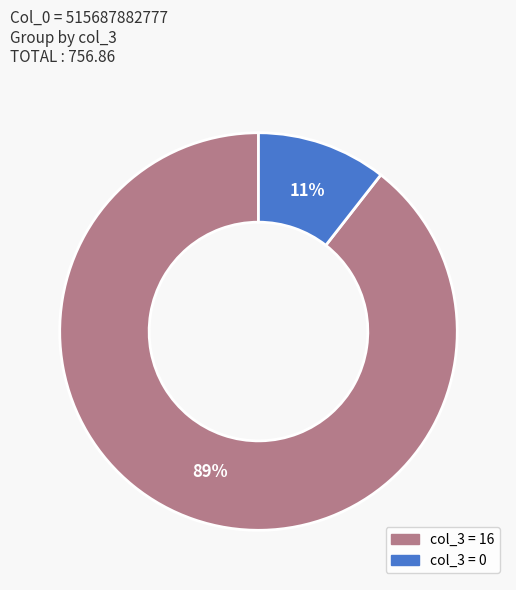

To the nearest percent, what is the average slice percentage?

50%